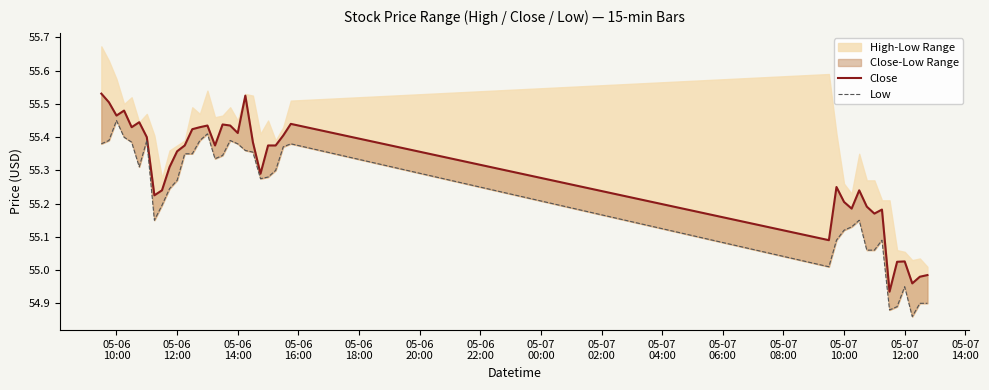

The Close series shows 93.4 at 16. True or false?

False